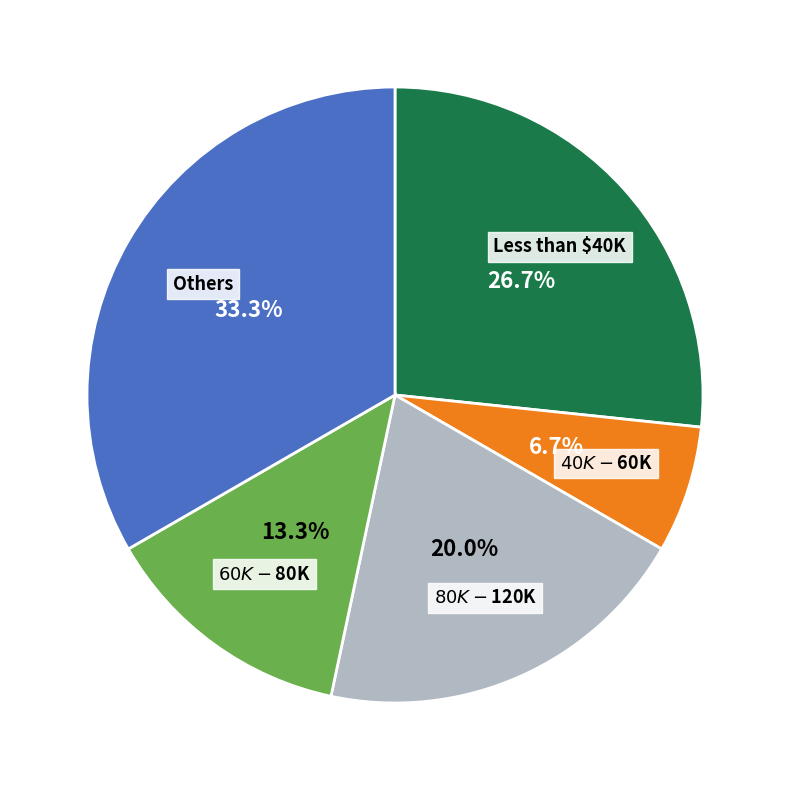

What percentage is the $40K - $60K slice, to the nearest percent?

7%